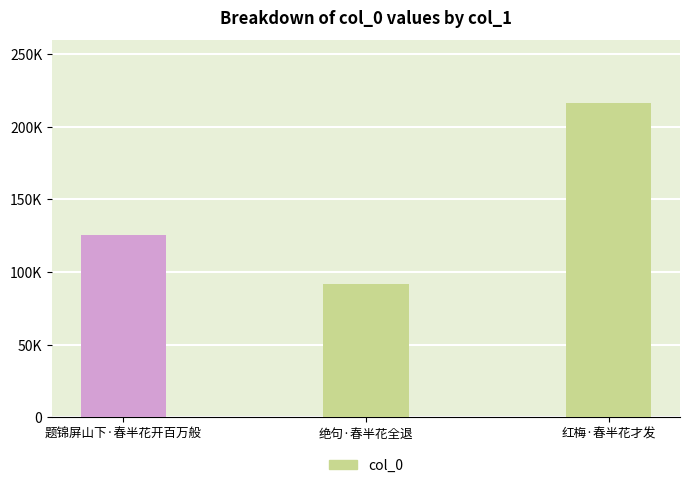

List the labels in order of value, smallest first.

绝句·春半花全退, 题锦屏山下·春半花开百万般, 红梅·春半花才发